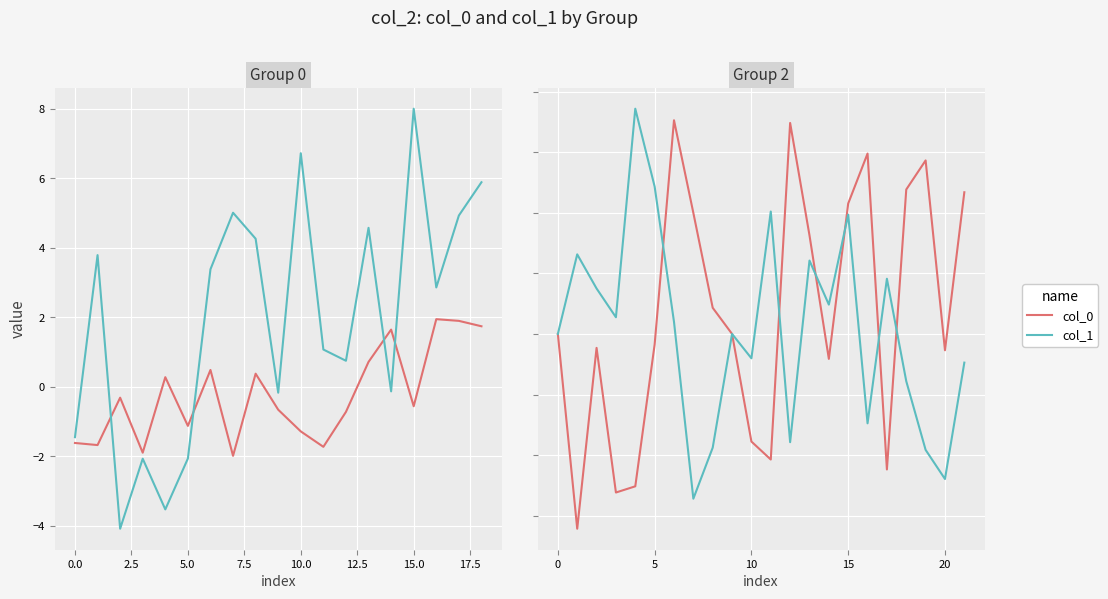

Does the chart display data point markers on the line(s)?

No